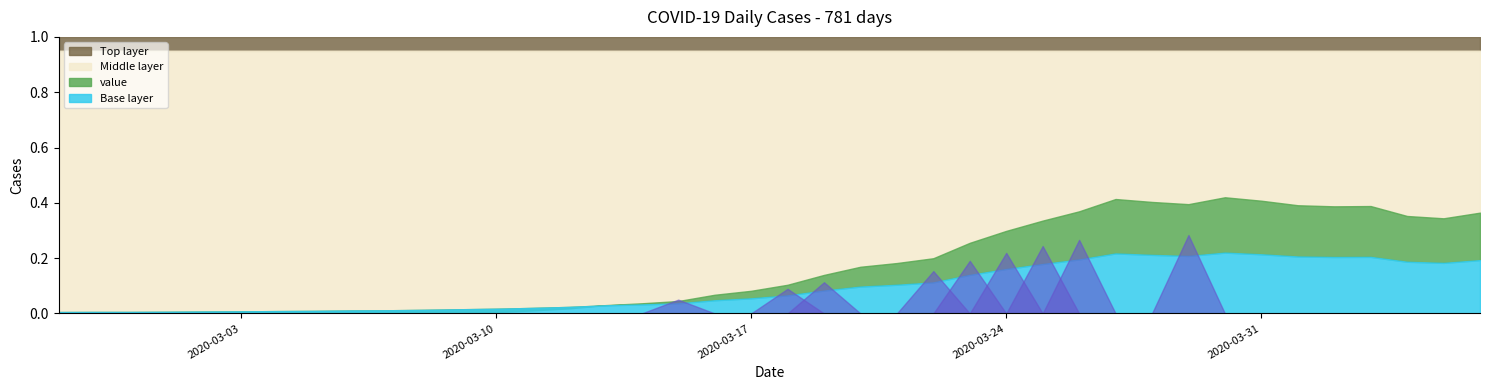

Where is the first local minimum?

2020-03-29